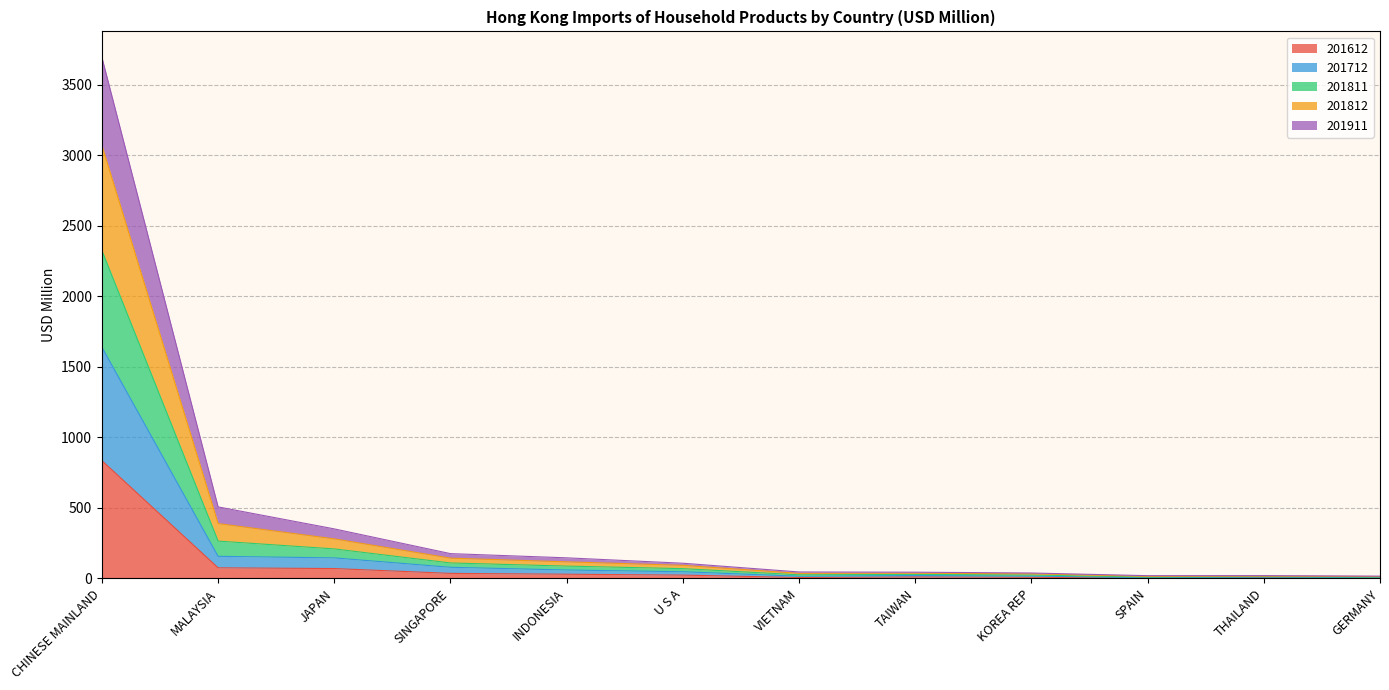

At which label does 201612 reach its peak?

CHINESE MAINLAND